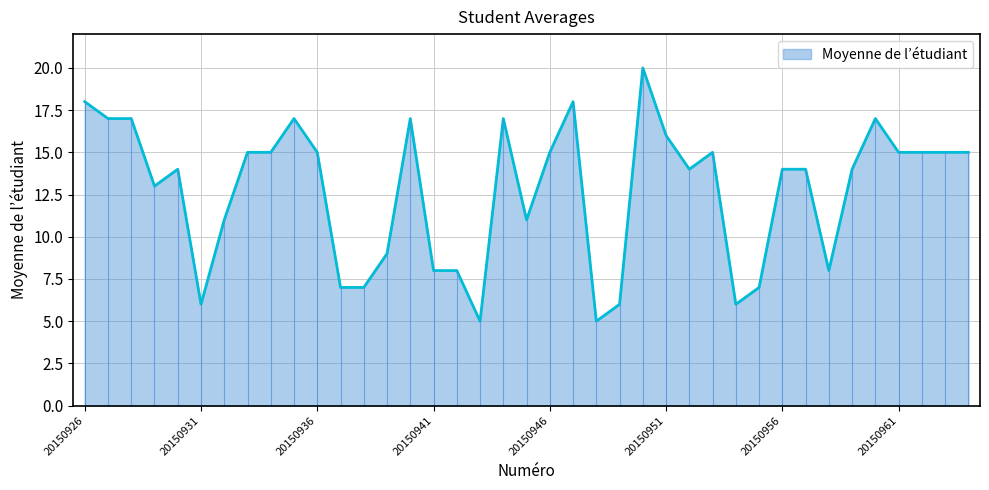

What is the sum of the values at 20150927 and 20150935?

34